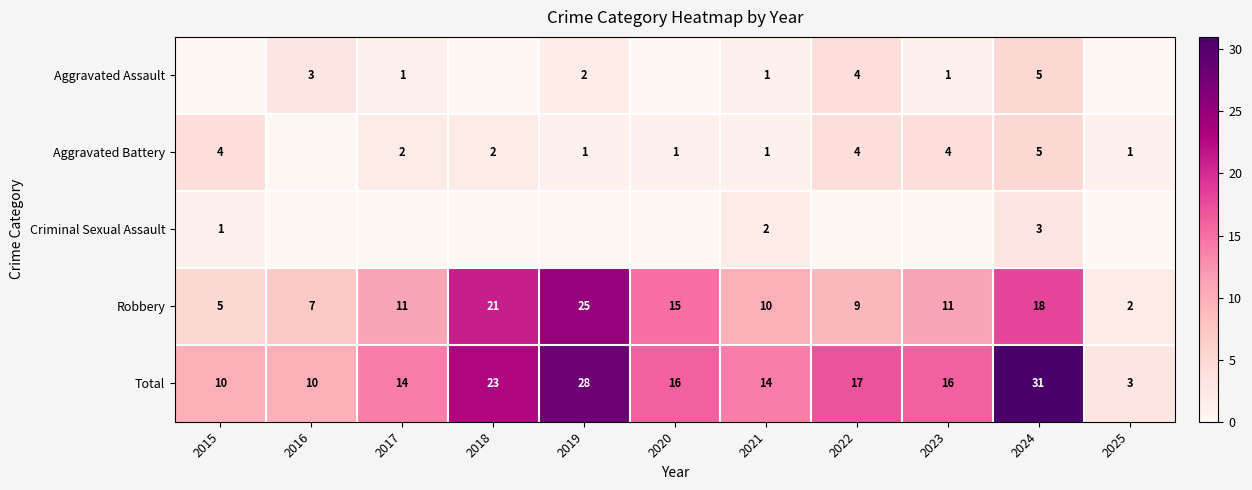

What is the sum of the Total values at 2015 and 2016?

20